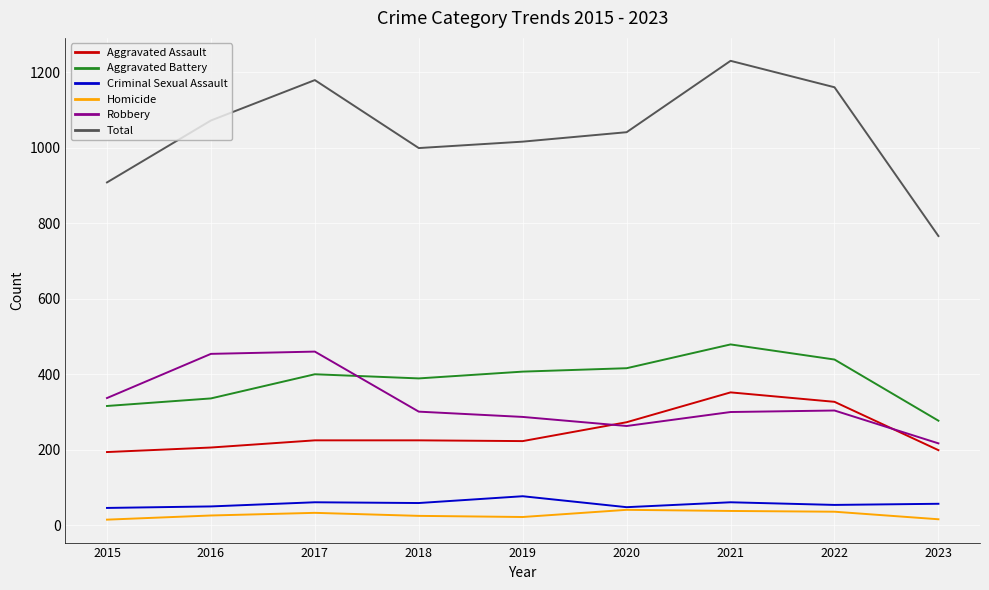

True or false: Total has a value of 733 at 2016.

False